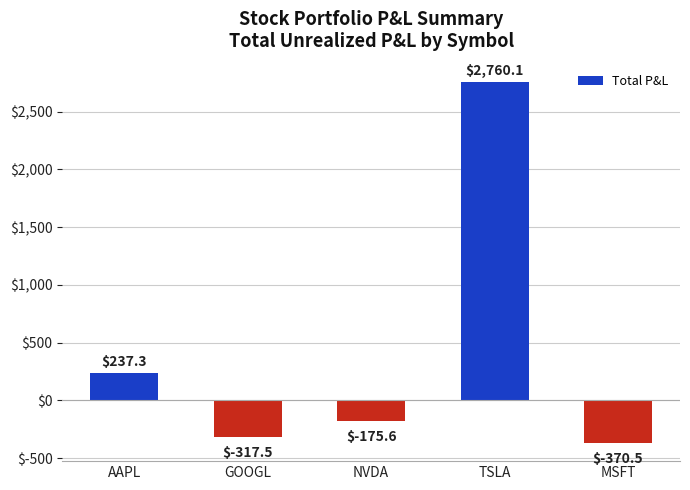

Reading left to right, extract all data points from this chart.

237.3	-317.5	-175.6	2760.1	-370.5